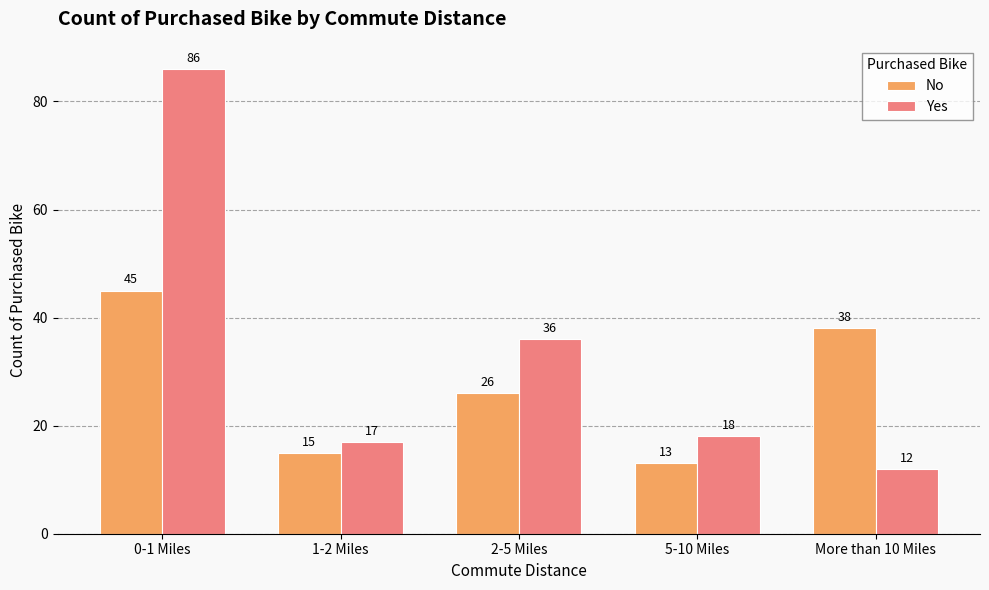

Reading left to right, transcribe all the data shown in this chart.

No: 0-1 Miles=45	1-2 Miles=15	2-5 Miles=26	5-10 Miles=13	More than 10 Miles=38
Yes: 0-1 Miles=86	1-2 Miles=17	2-5 Miles=36	5-10 Miles=18	More than 10 Miles=12